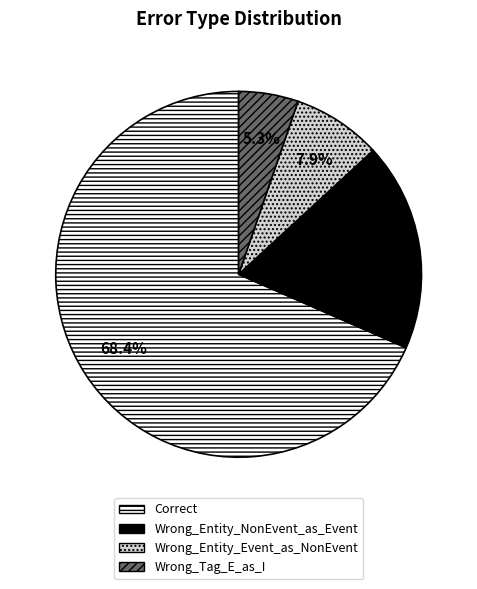

The Correct slice represents 68% of the pie. True or false?

True